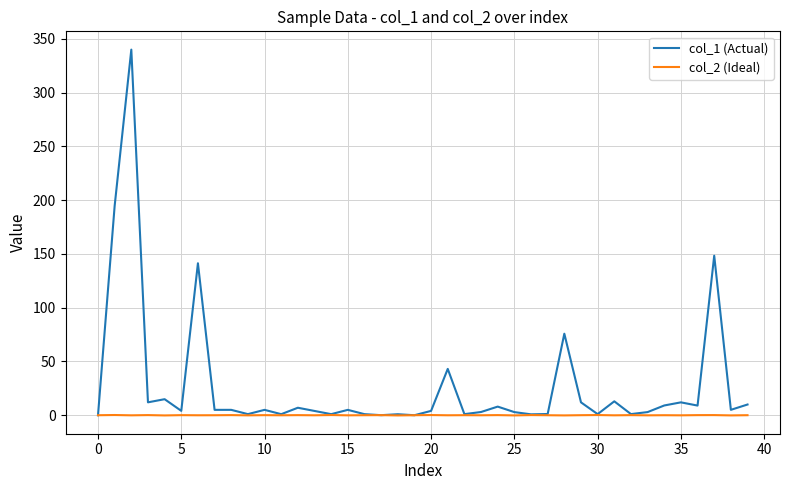

What are all the series names shown in the legend?

col_1 (Actual), col_2 (Ideal)